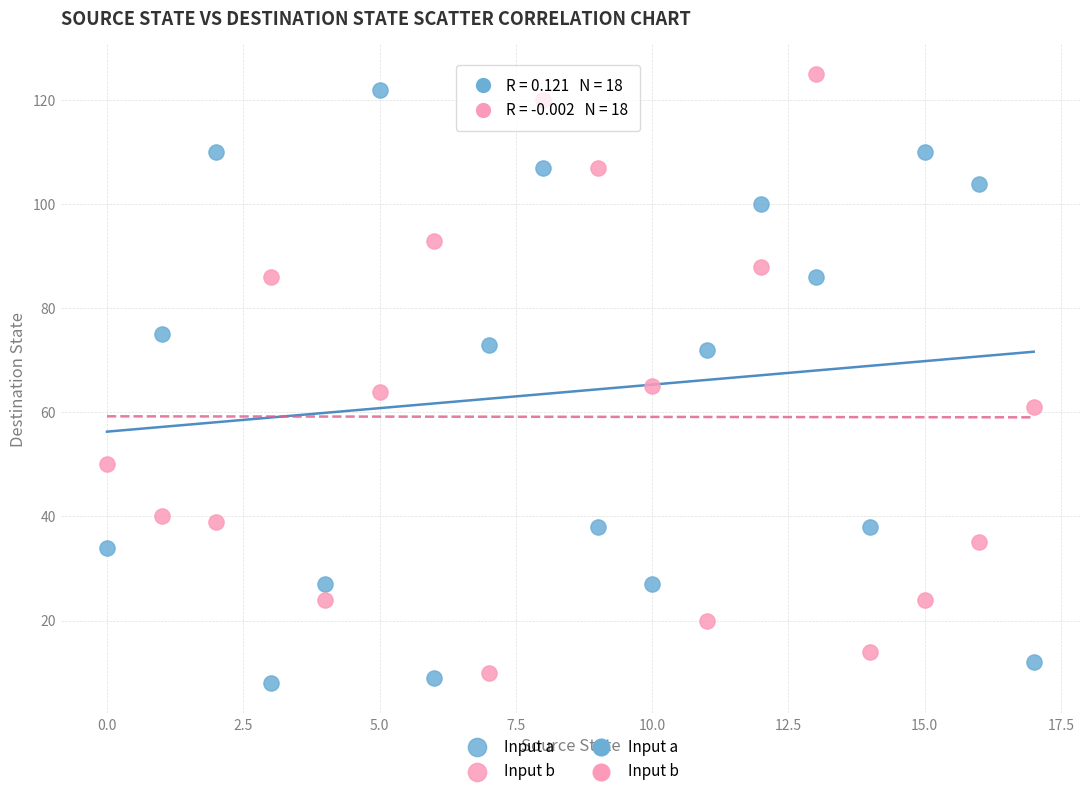

Across all data points, what is the range of Y values (max minus min)?

117